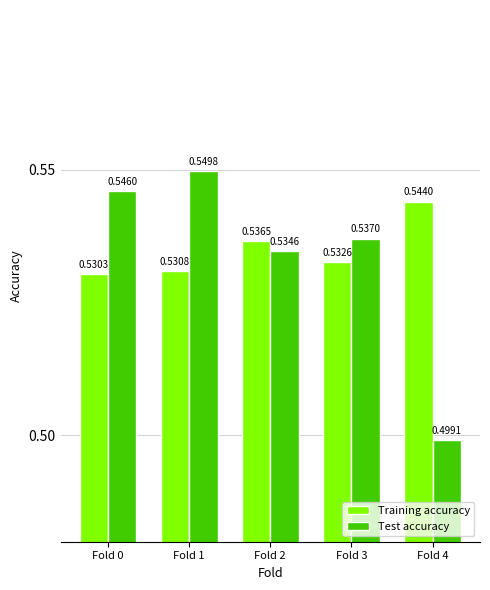

What are all the series names shown in the legend?

Training accuracy, Test accuracy